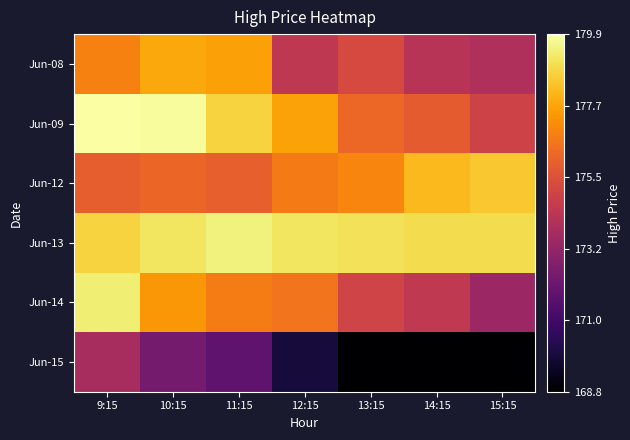

What is the total value across all series at 10:15?

1062.8